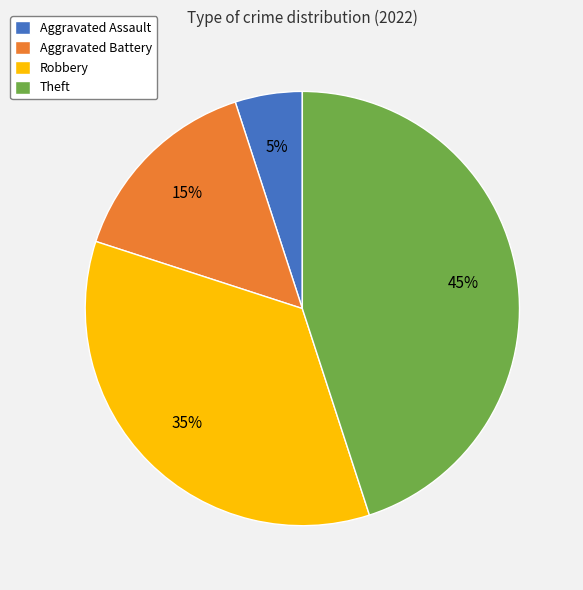

How many slices are in this pie chart?

4